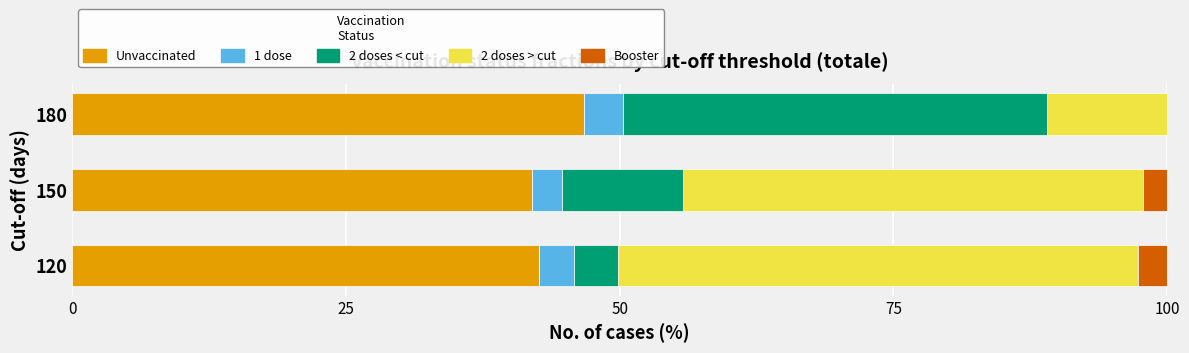

What is the total value across all series at 120?

100.0